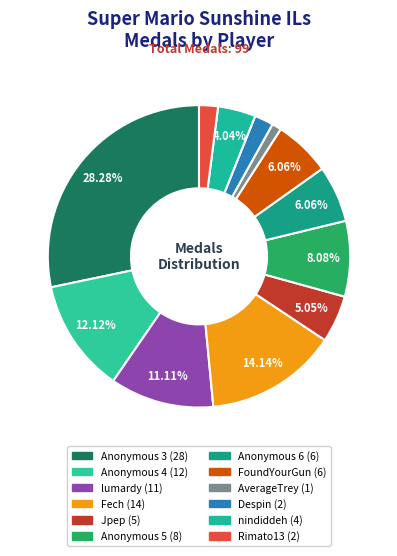

To the nearest percent, what is the average slice percentage?

8%